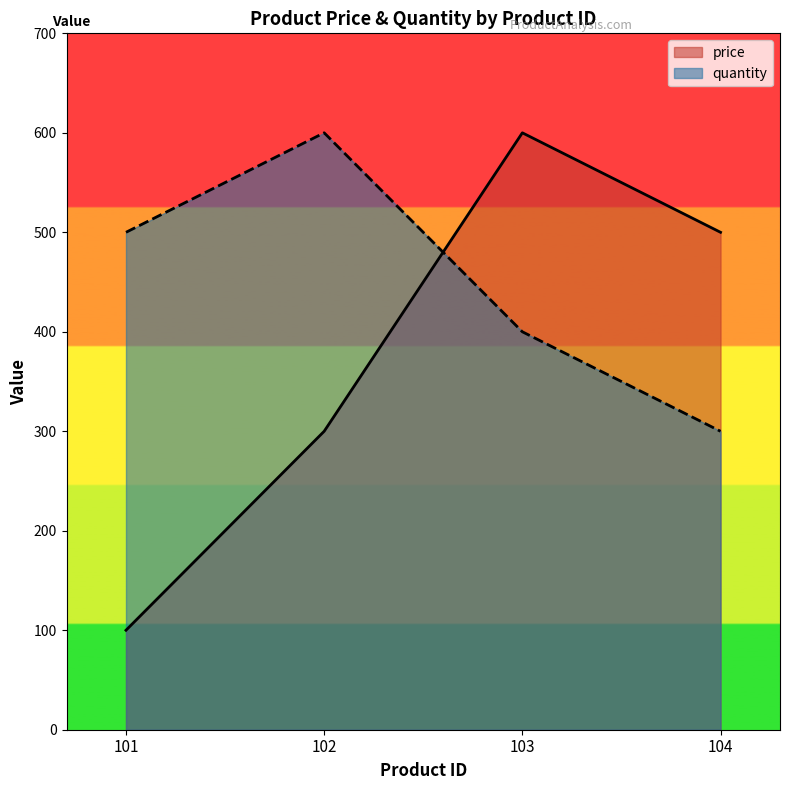

Where does the quantity series first go above 500?

102